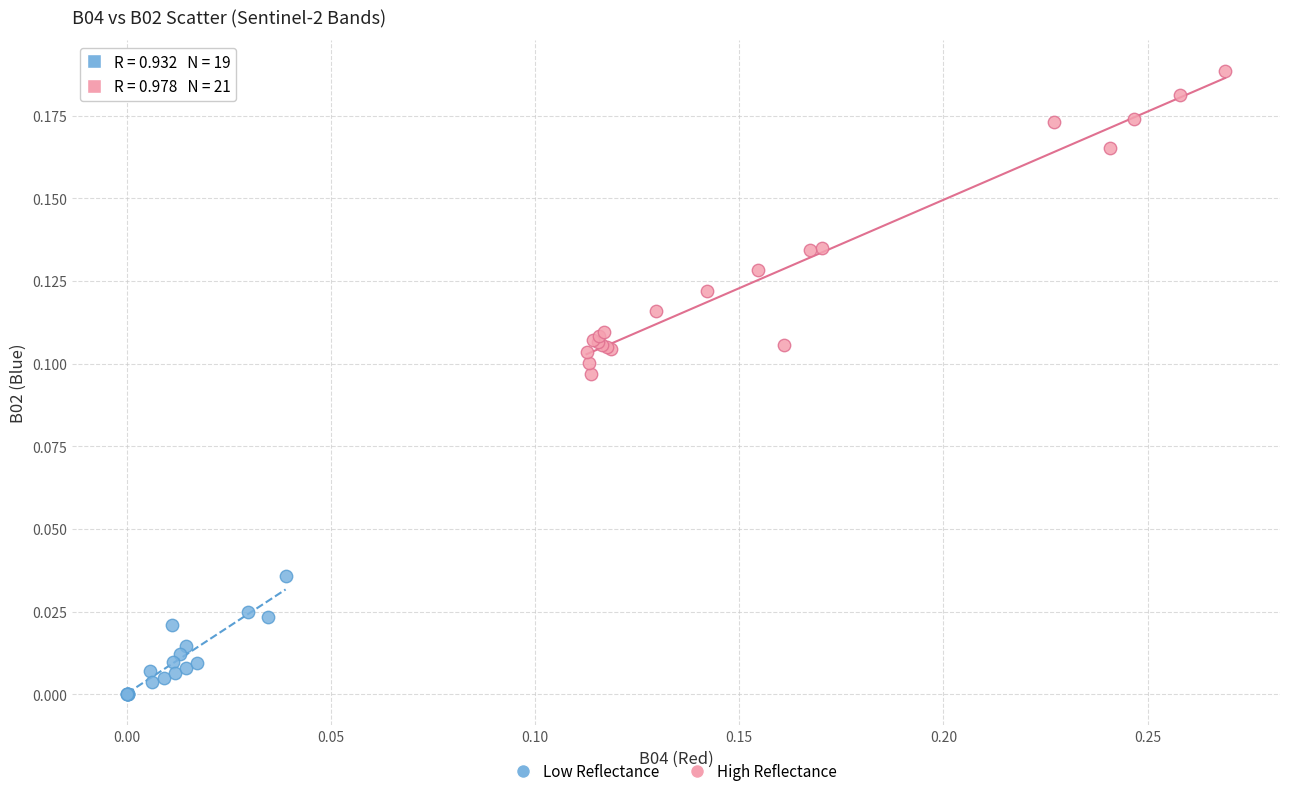

Which series reaches the maximum Y coordinate?

High Reflectance